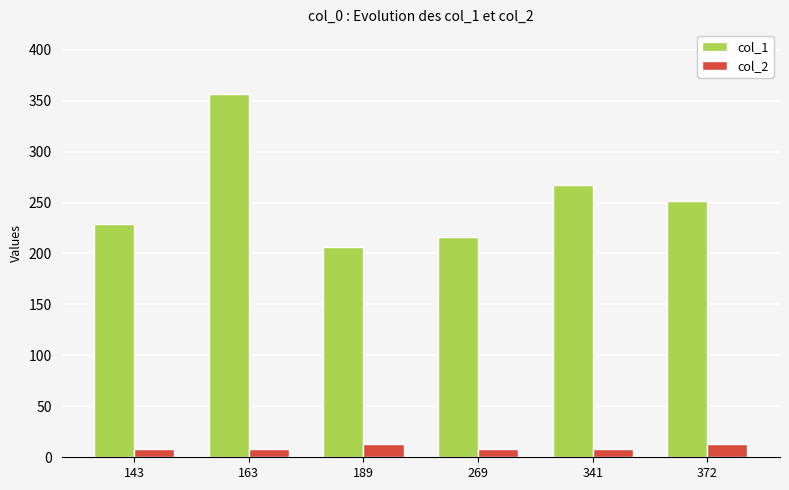

List the series in order of their overall mean, highest first.

col_1, col_2